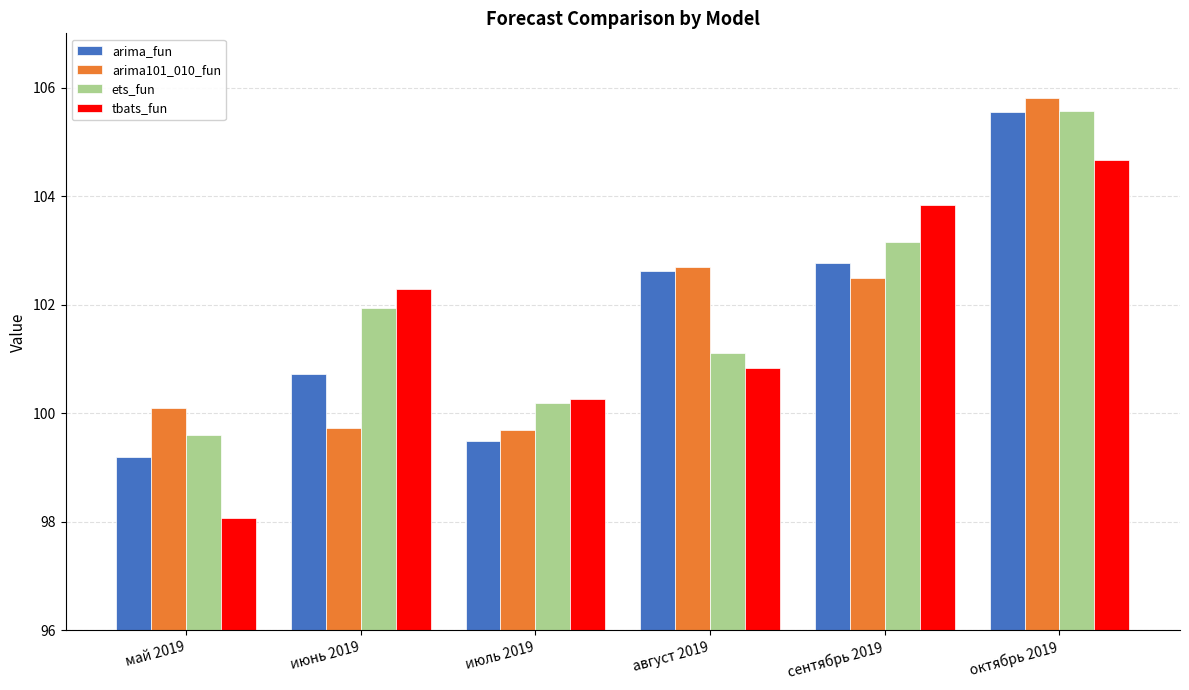

How many groups of bars are there?

6